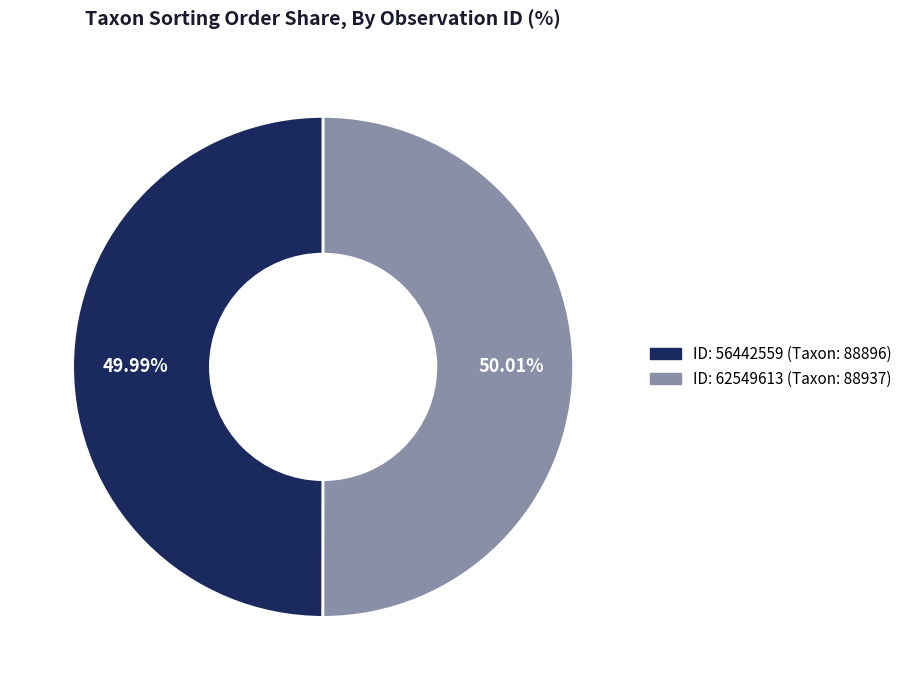

Is there any slice that represents more than half of the pie?

Yes